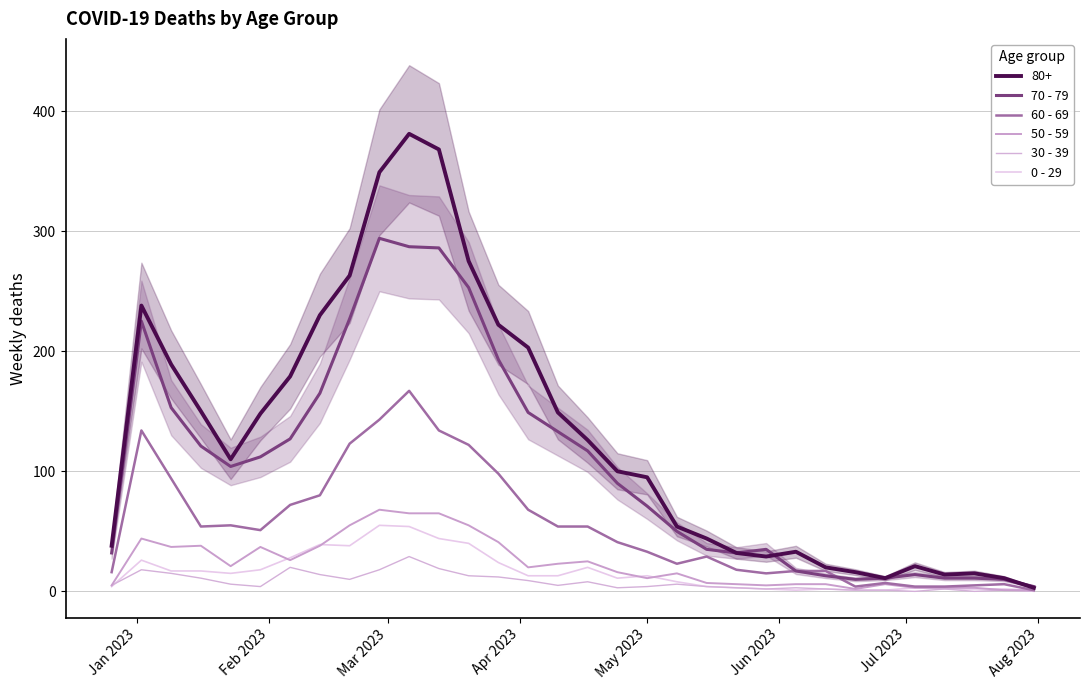

What is the sum of all 30 - 39 values?

248